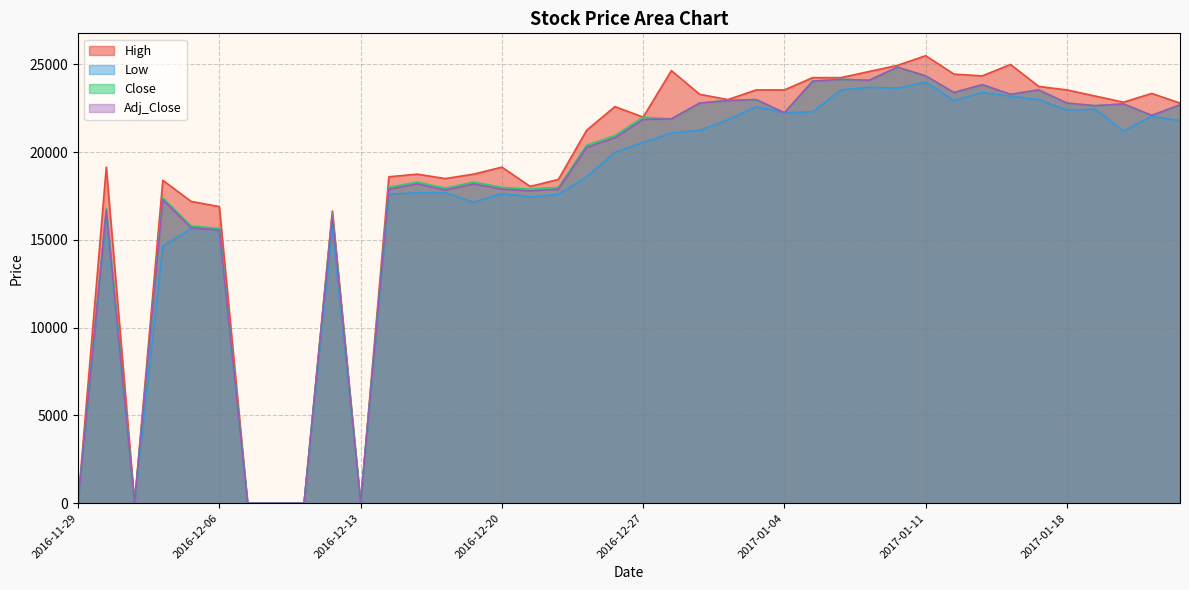

At which label does High reach its peak?

2017-01-11